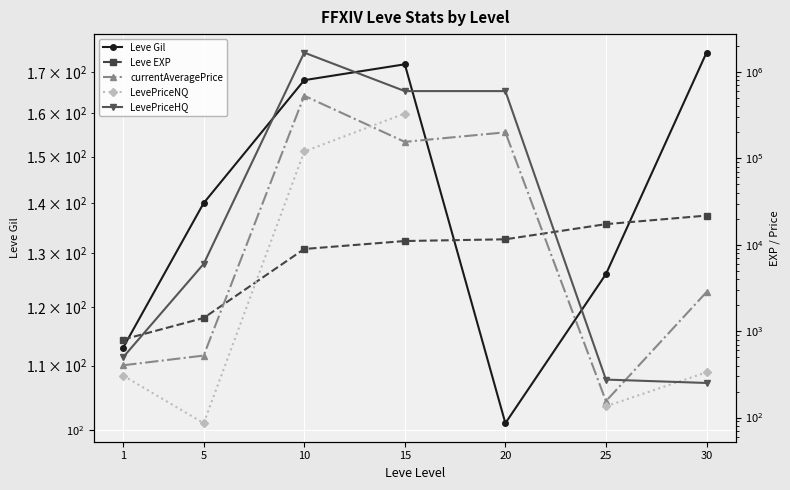

In LevePriceHQ, how many points are higher than both neighbors (excluding endpoints)?

1